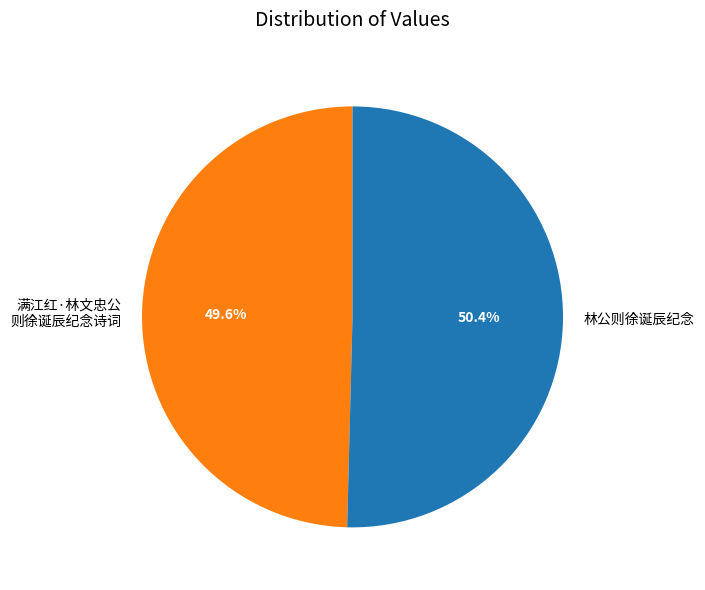

Is there any slice that represents more than half of the pie?

Yes